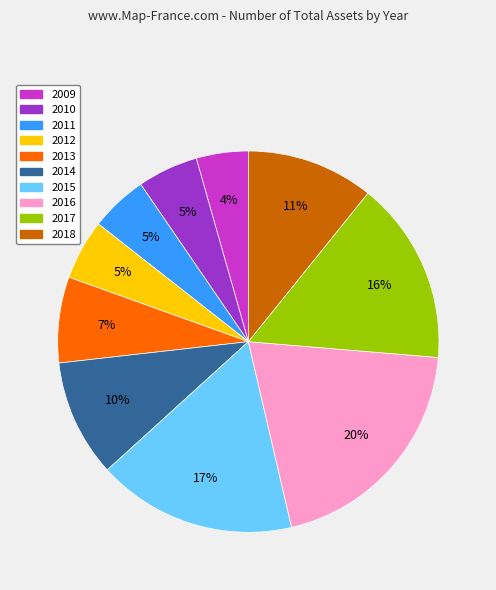

The 2014 slice represents 10% of the pie. True or false?

True